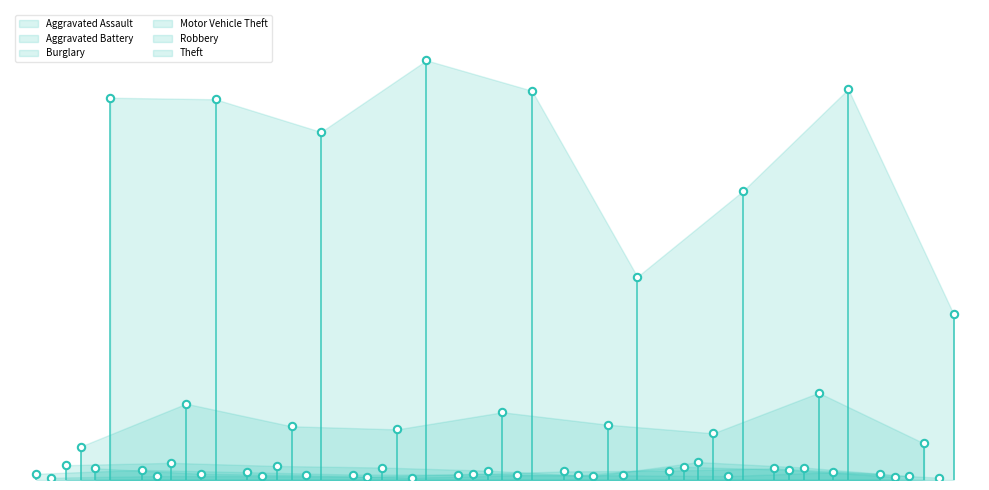

Which series reaches the maximum Y coordinate?

Theft